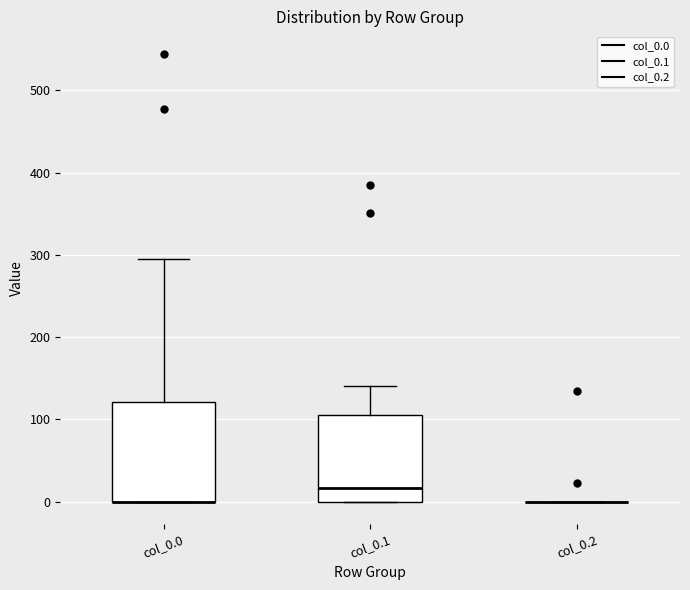

Reading left to right, read every box against the y-axis: the position of its median line, the range the box covers, and the ends of its whiskers. The values are not printed on the chart, so give them approximately, as read against the axis.

col_0.0: median 0 (drawn on the box's lower edge), box 0 to 120, whiskers 0 to 290
col_0.1: median 20, box 0 to 110, whiskers 0 to 140
col_0.2: box collapsed to a line at 0, whiskers 0 to 0